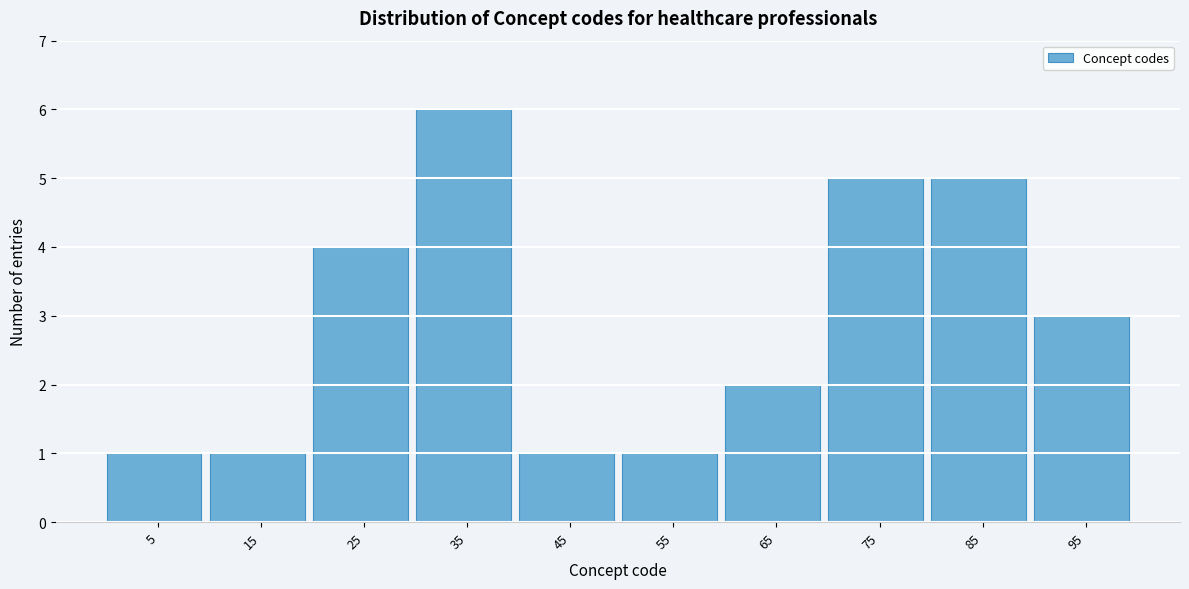

Reading right to left, what are all the values shown in this chart?

95=3	85=5	75=5	65=2	55=1	45=1	35=6	25=4	15=1	5=1